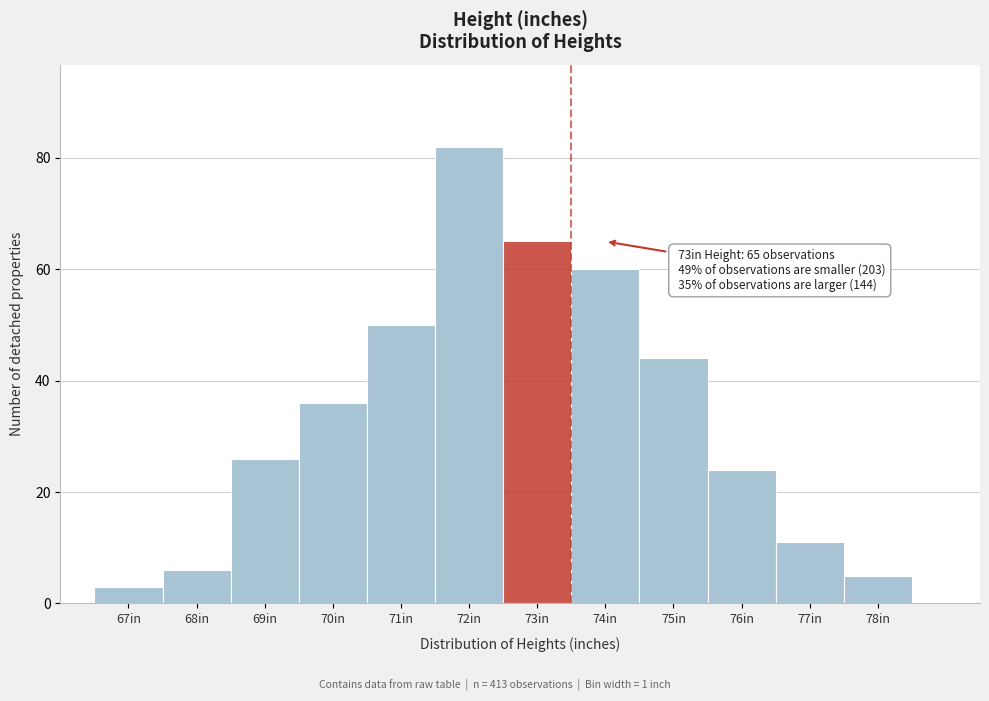

Reading left to right, transcribe all the data shown in this chart.

3	6	26	36	50	82	65	60	44	24	11	5